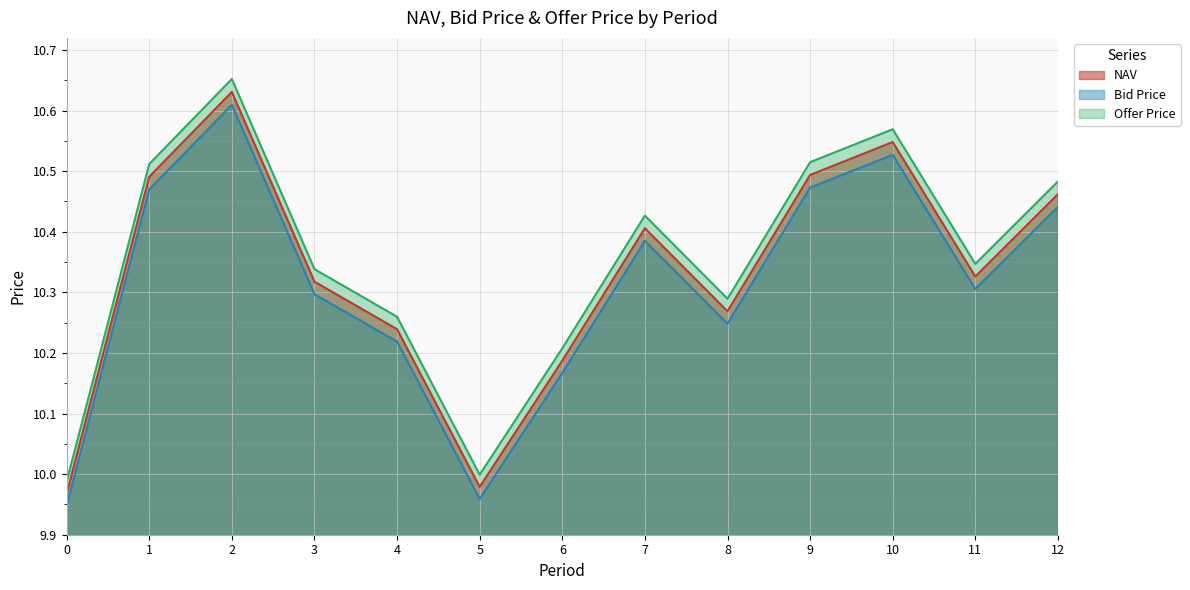

What is the difference between the maximum and minimum values in the Offer Price series?

0.7